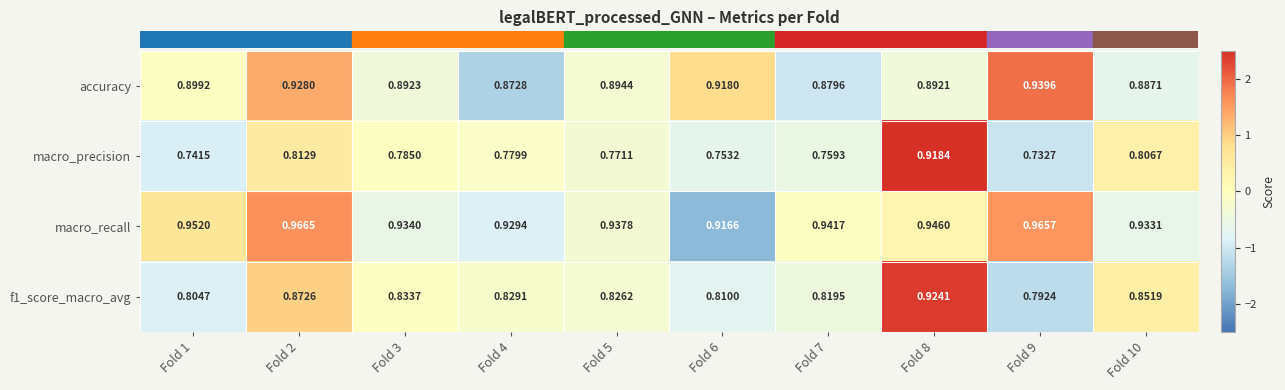

Which series has the widest spread of values?

macro_precision